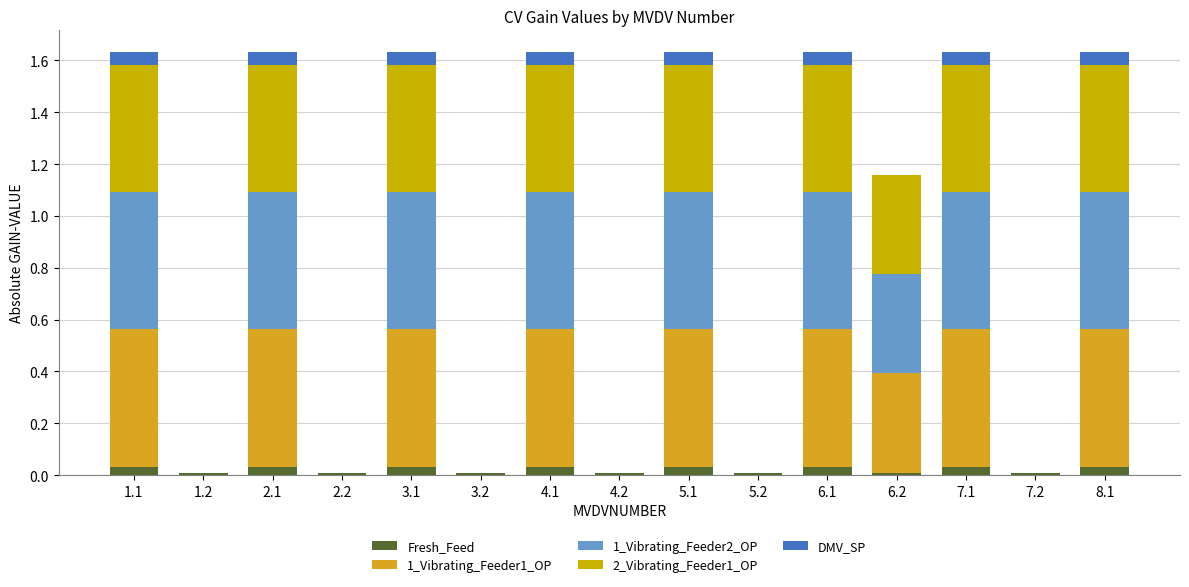

What are all the series names shown in the legend?

Fresh_Feed, 1_Vibrating_Feeder1_OP, 1_Vibrating_Feeder2_OP, 2_Vibrating_Feeder1_OP, DMV_SP